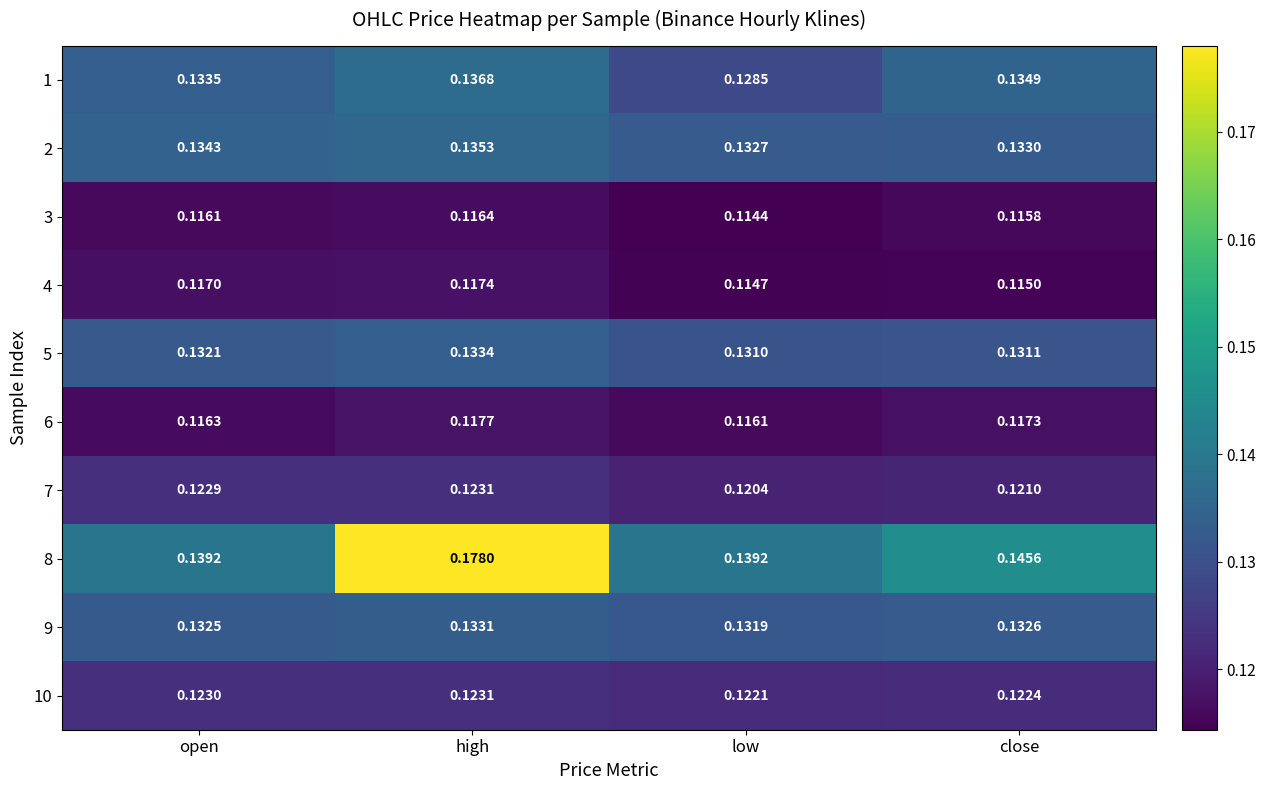

Rank the categories by 3 value from highest to lowest.

high, open, close, low